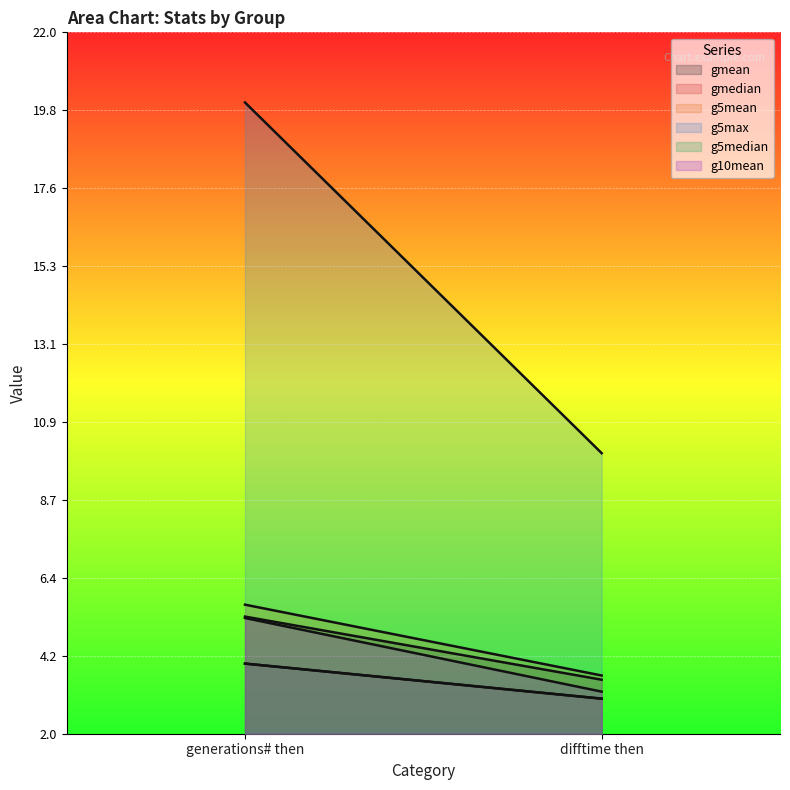

Reading right to left, what are all the values shown in this chart?

gmean: difftime then=3.5	generations# then=5.3
gmedian: difftime then=3.0	generations# then=4.0
g5mean: difftime then=3.7	generations# then=5.7
g5max: difftime then=10.0	generations# then=20.0
g5median: difftime then=3.0	generations# then=4.0
g10mean: difftime then=3.2	generations# then=5.3